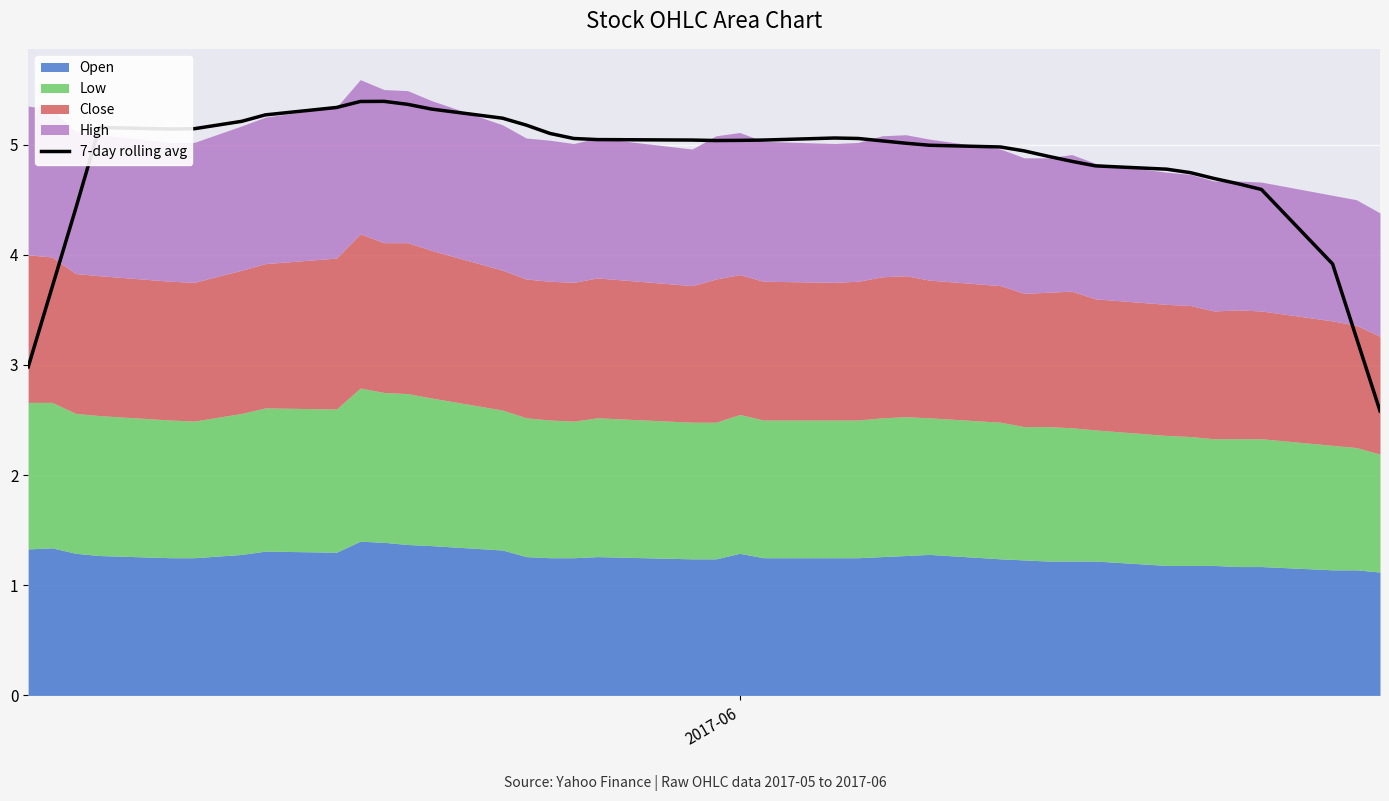

What is the minimum value for 7-day rolling avg?

2.6